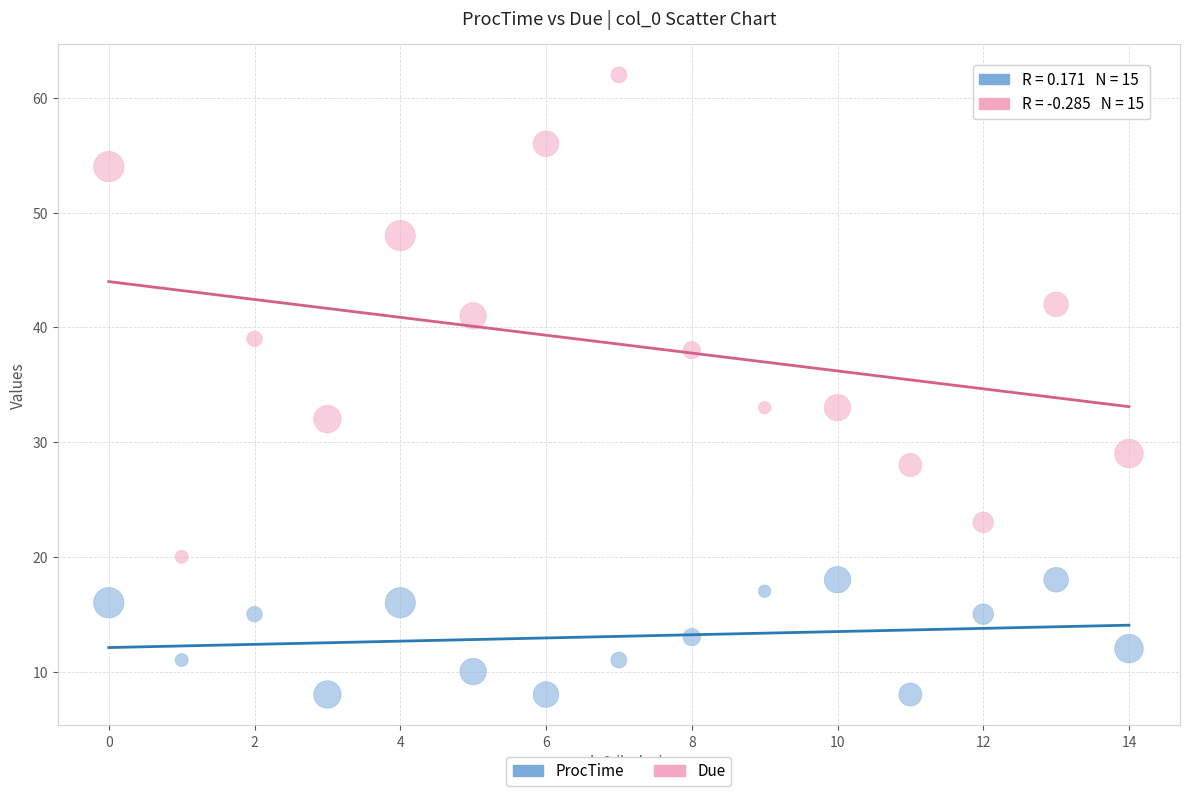

Across all data points, what is the range of Y values (max minus min)?

54